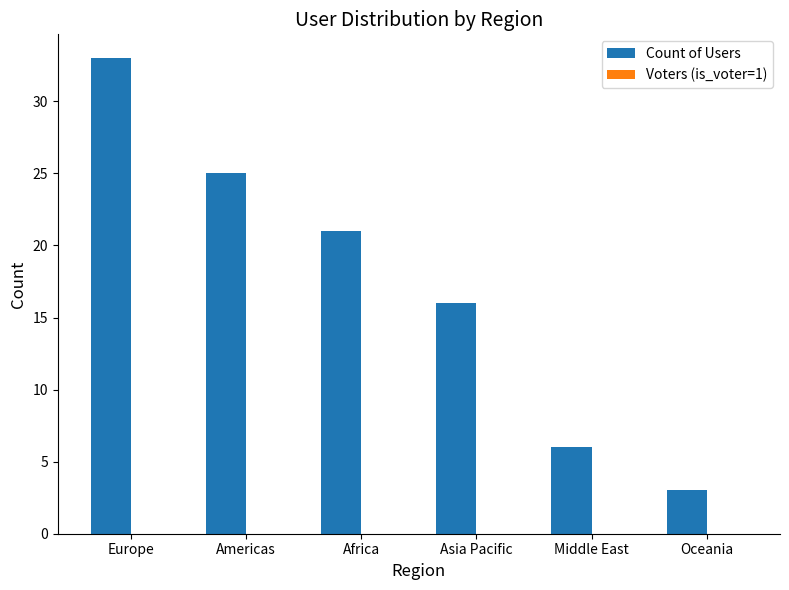

Which label corresponds to the largest value in the chart?

Europe